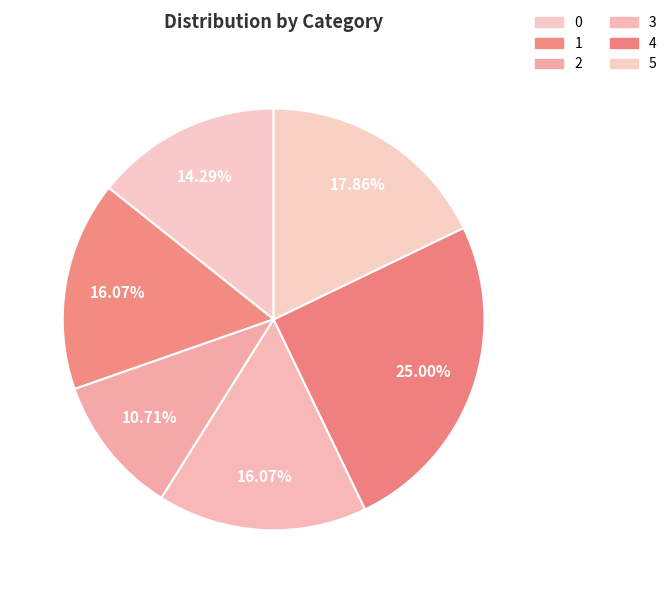

Approximately how many times larger is the value at 3 compared to 5?

0.9